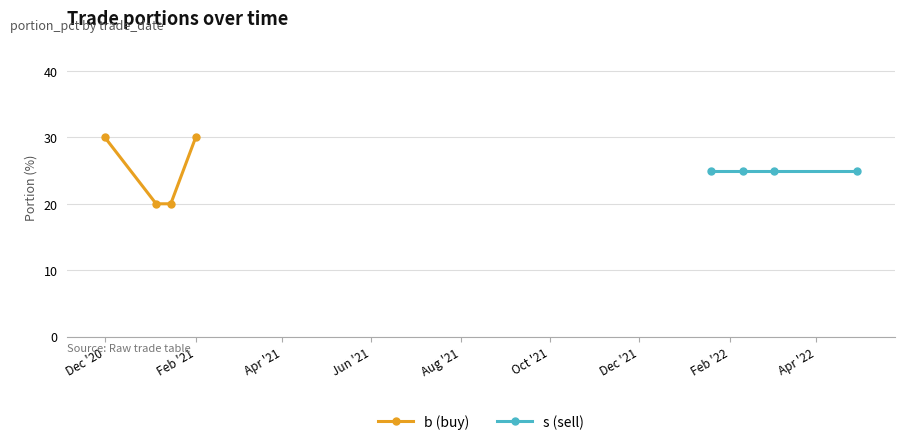

The b (buy) series shows 20 at Dec '20. True or false?

False